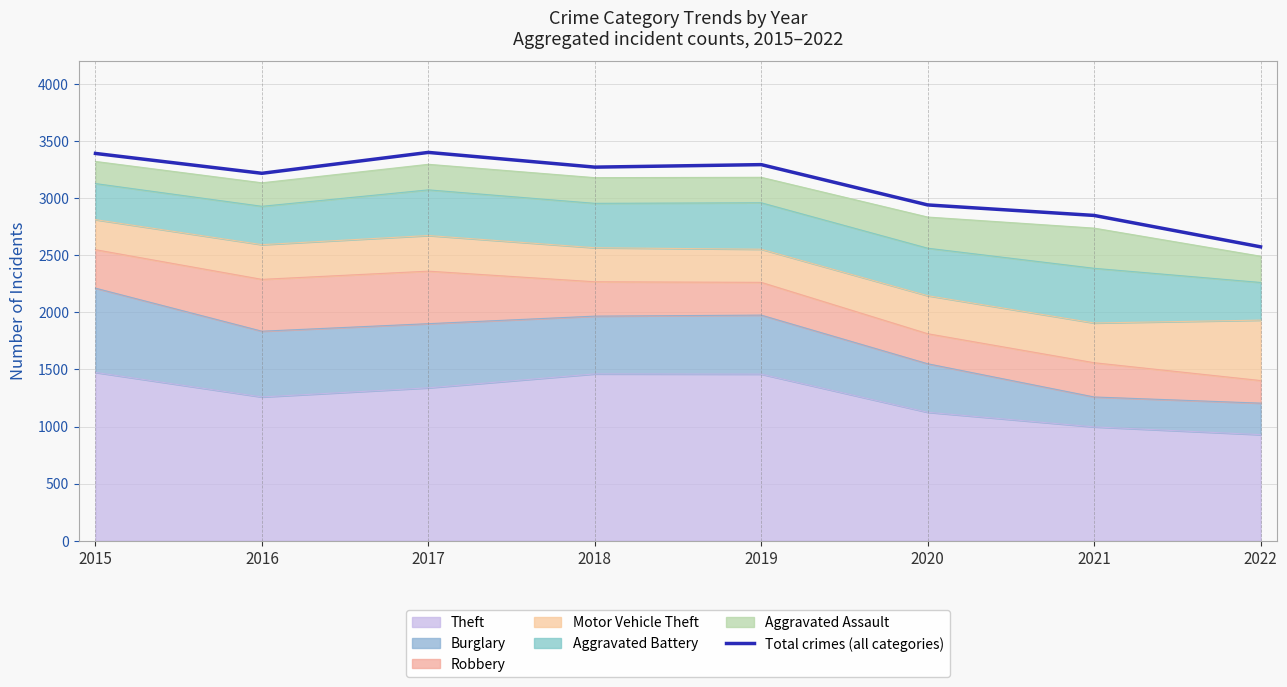

List the labels in order of value, largest first.

2017, 2015, 2019, 2018, 2016, 2020, 2021, 2022